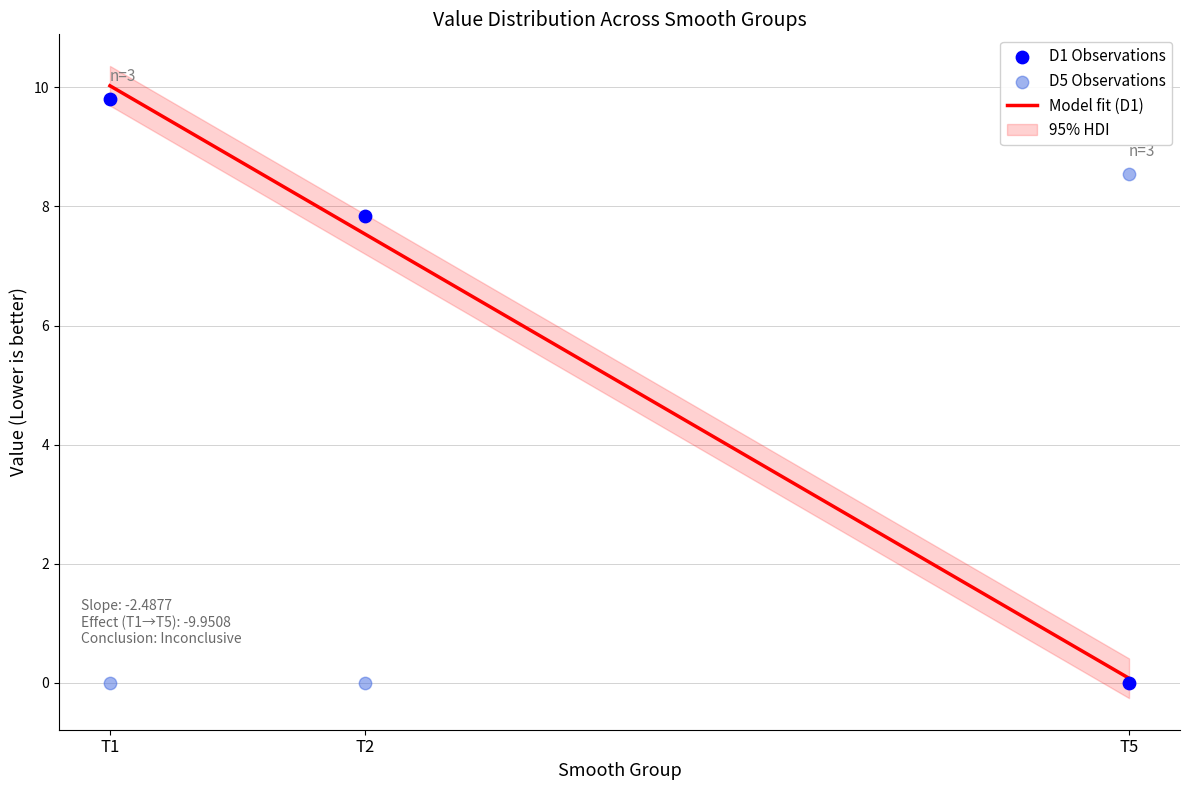

At how many categories does at least one series exceed 8?

2